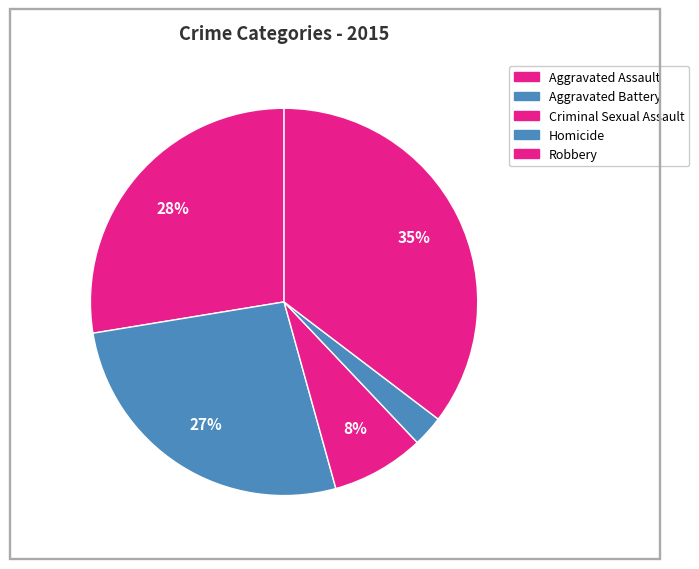

How many segments does this pie chart have?

5